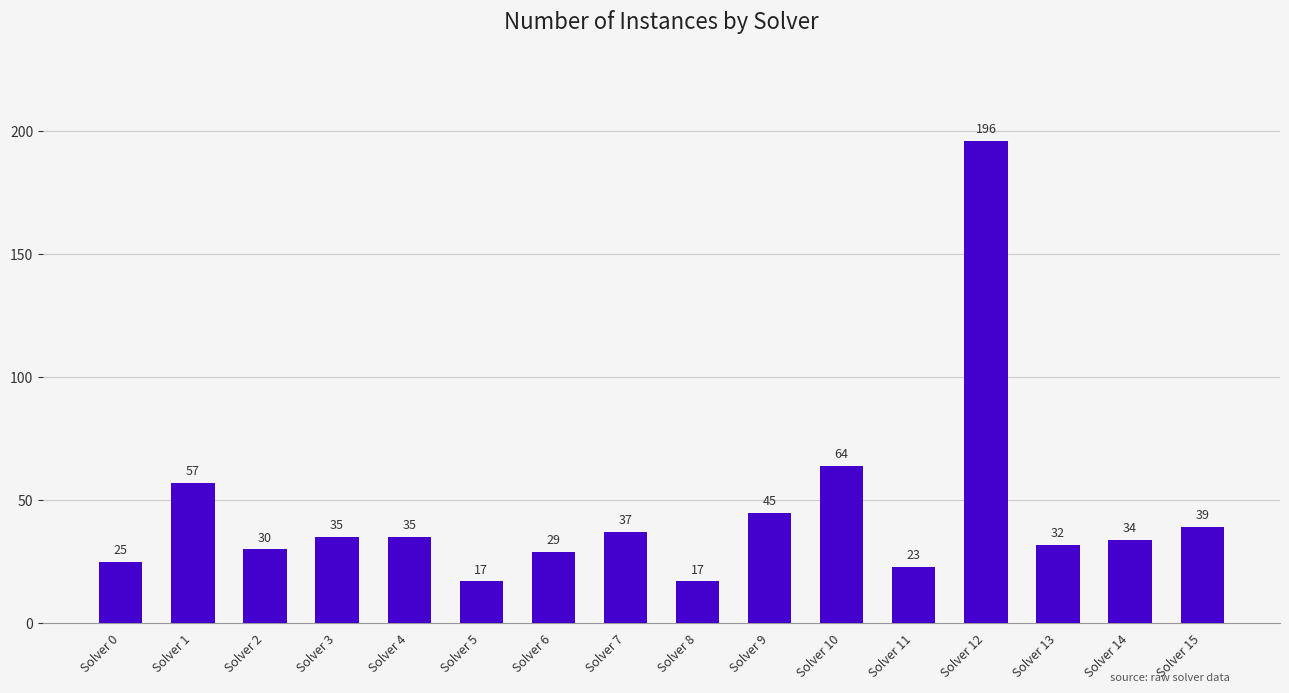

What is the change in value from Solver 0 to Solver 9?

+20